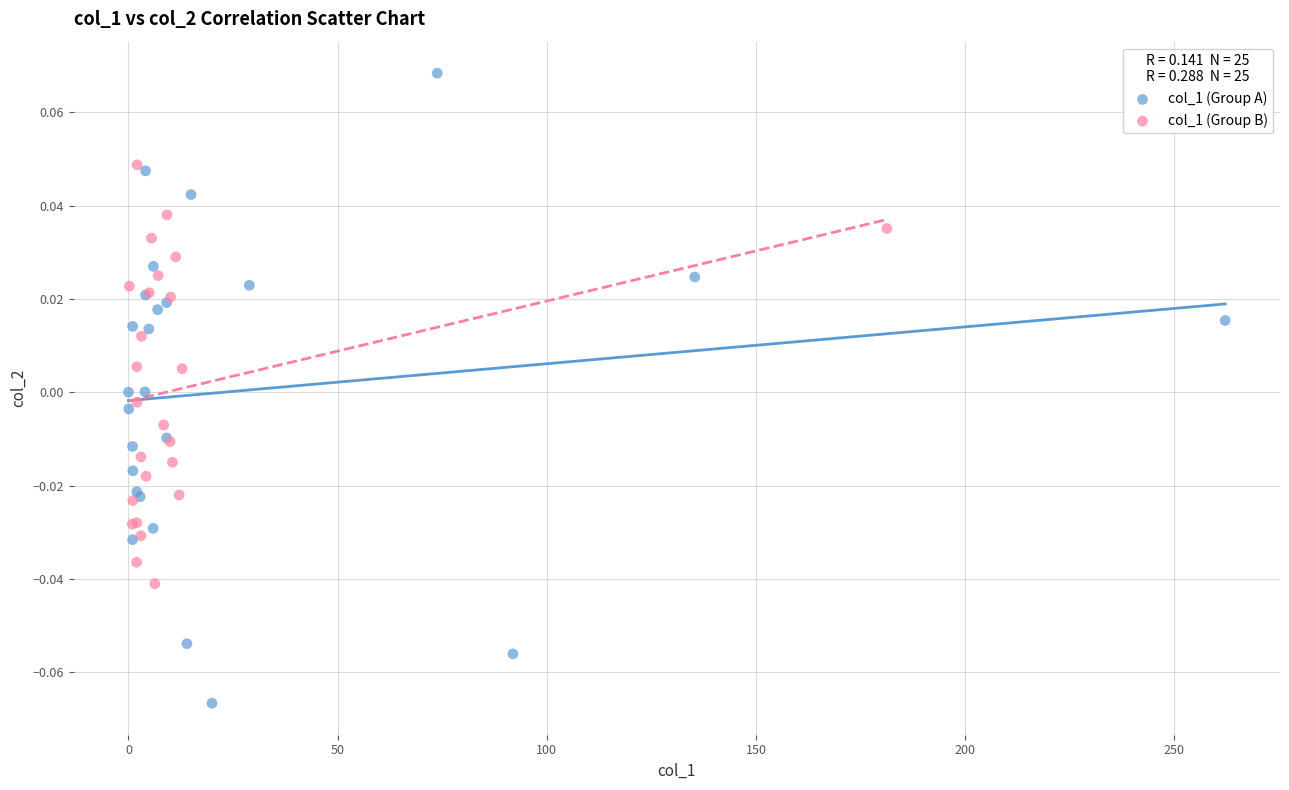

Which series contains the lowest Y value?

col_1 (Group A)